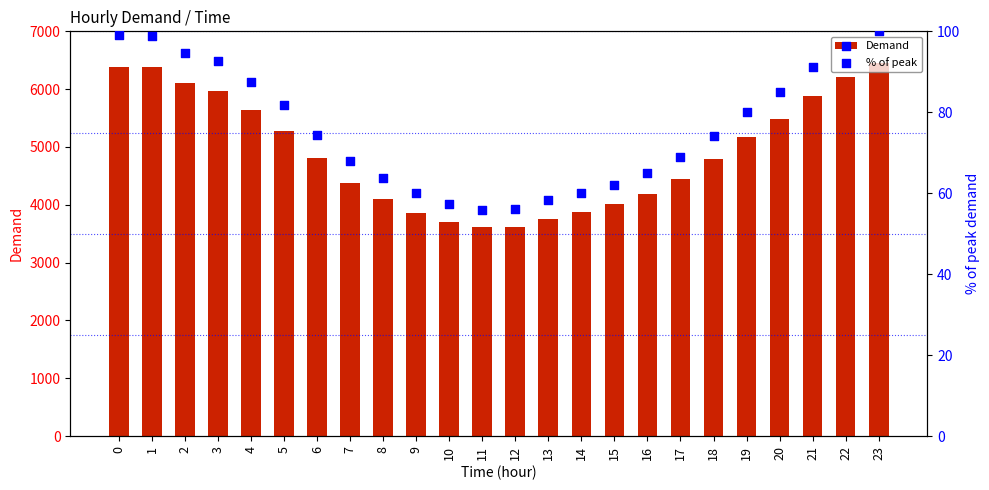

At which category is the sum across all series the highest?

23